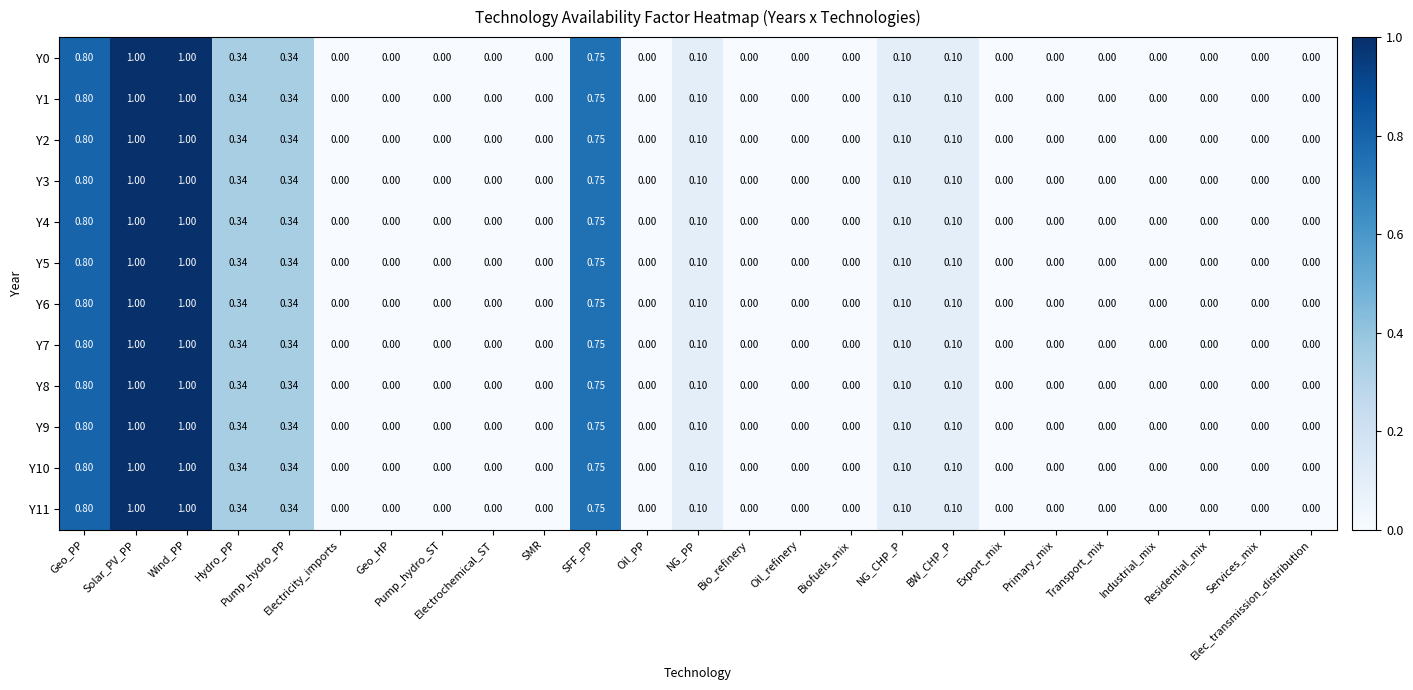

How many distinct data groups are displayed?

12